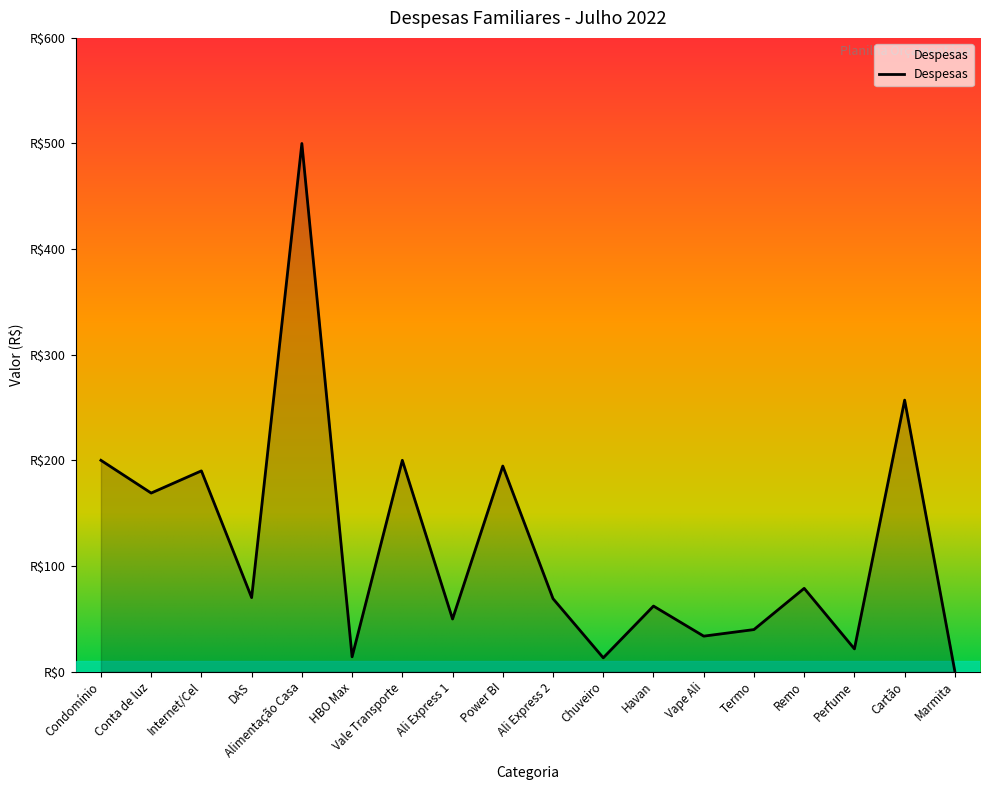

At which label does the data first exceed 70?

Condomínio